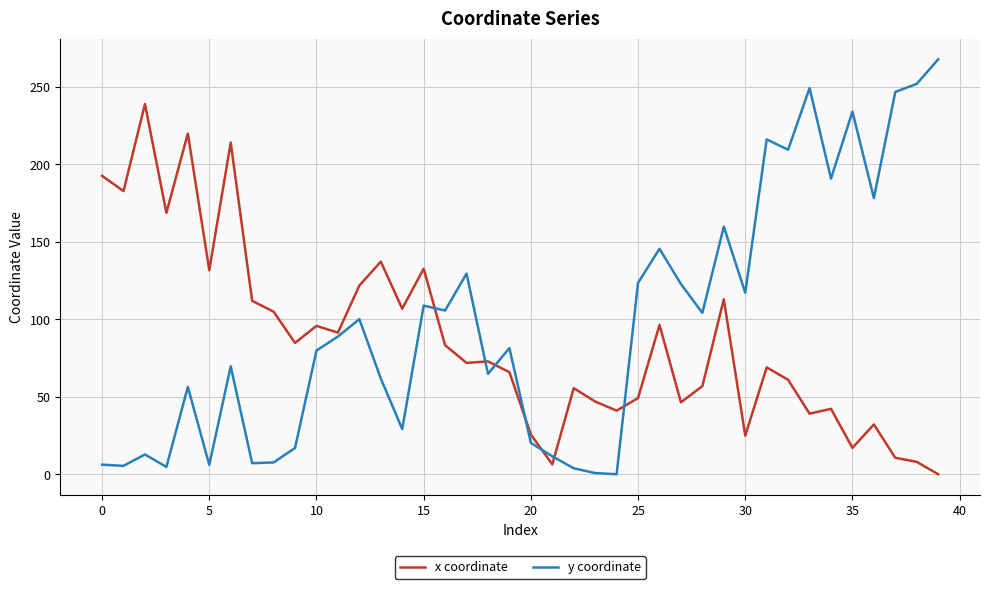

Which series has the largest range (max minus min)?

y coordinate